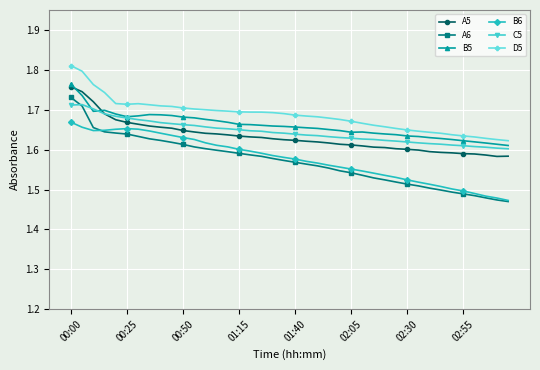

Is this an area chart (filled region under the line)?

No